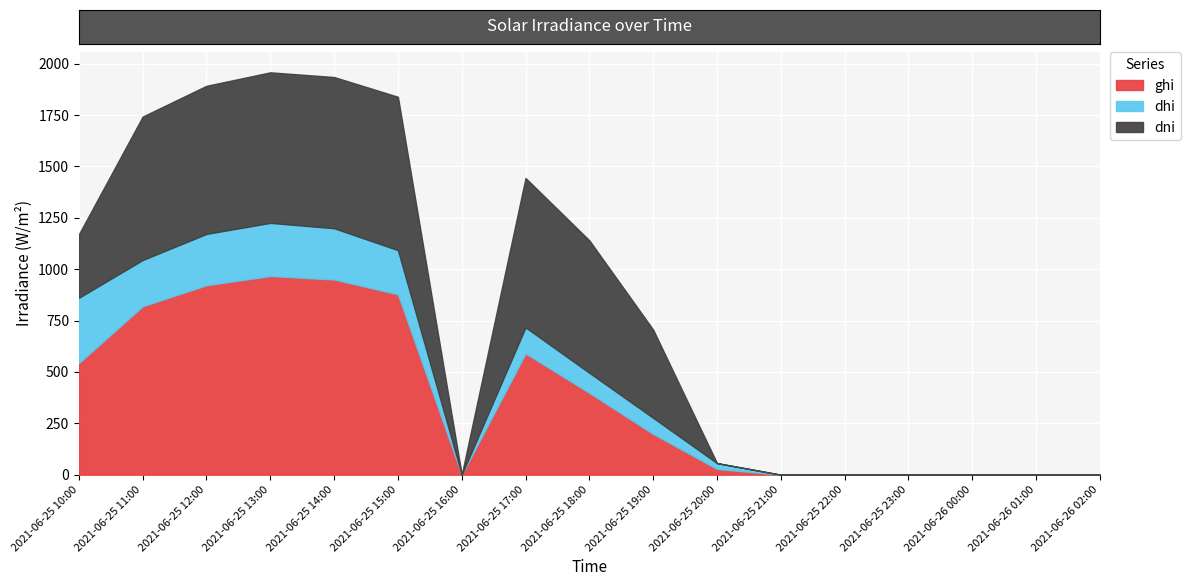

Reading right to left, list all the values displayed in this chart.

ghi: 2021-06-26 02:00=0.0	2021-06-26 01:00=0.0	2021-06-26 00:00=0.0	2021-06-25 23:00=0.0	2021-06-25 22:00=0.0	2021-06-25 21:00=0.0	2021-06-25 20:00=28.1	2021-06-25 19:00=198.5	2021-06-25 18:00=398.2	2021-06-25 17:00=590.0	2021-06-25 16:00=0.0	2021-06-25 15:00=877.8	2021-06-25 14:00=949.6	2021-06-25 13:00=966.7	2021-06-25 12:00=921.7	2021-06-25 11:00=819.3	2021-06-25 10:00=542.9
dhi: 2021-06-26 02:00=0.0	2021-06-26 01:00=0.0	2021-06-26 00:00=0.0	2021-06-25 23:00=0.0	2021-06-25 22:00=0.0	2021-06-25 21:00=0.0	2021-06-25 20:00=28.1	2021-06-25 19:00=78.1	2021-06-25 18:00=97.4	2021-06-25 17:00=126.6	2021-06-25 16:00=0.0	2021-06-25 15:00=214.6	2021-06-25 14:00=249.4	2021-06-25 13:00=258.4	2021-06-25 12:00=249.6	2021-06-25 11:00=225.1	2021-06-25 10:00=317.8
dni: 2021-06-26 02:00=0.0	2021-06-26 01:00=0.0	2021-06-26 00:00=0.0	2021-06-25 23:00=0.0	2021-06-25 22:00=0.0	2021-06-25 21:00=0.0	2021-06-25 20:00=0.0	2021-06-25 19:00=429.1	2021-06-25 18:00=644.3	2021-06-25 17:00=726.8	2021-06-25 16:00=0.0	2021-06-25 15:00=746.2	2021-06-25 14:00=735.5	2021-06-25 13:00=732.4	2021-06-25 12:00=720.5	2021-06-25 11:00=697.8	2021-06-25 10:00=308.8